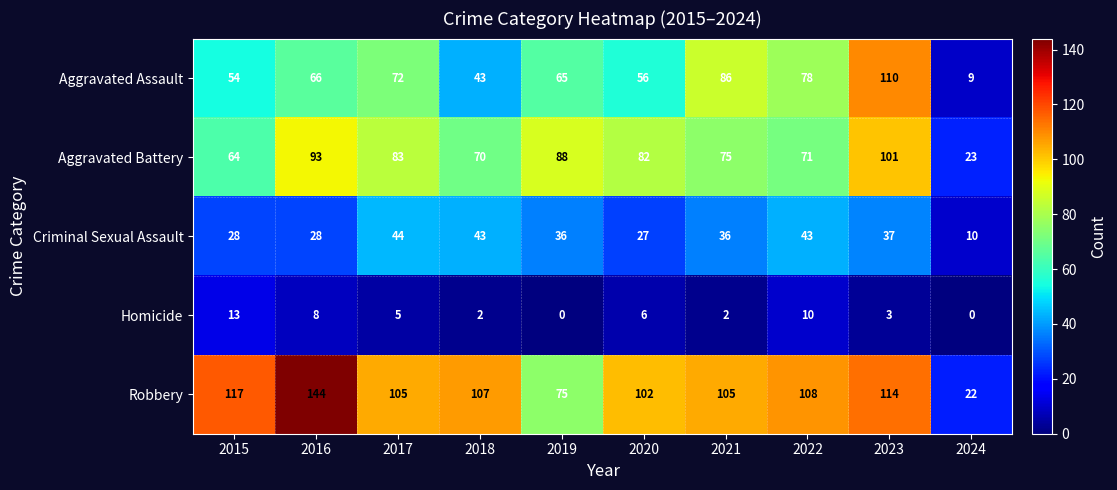

At which category is the sum across all series the highest?

2023